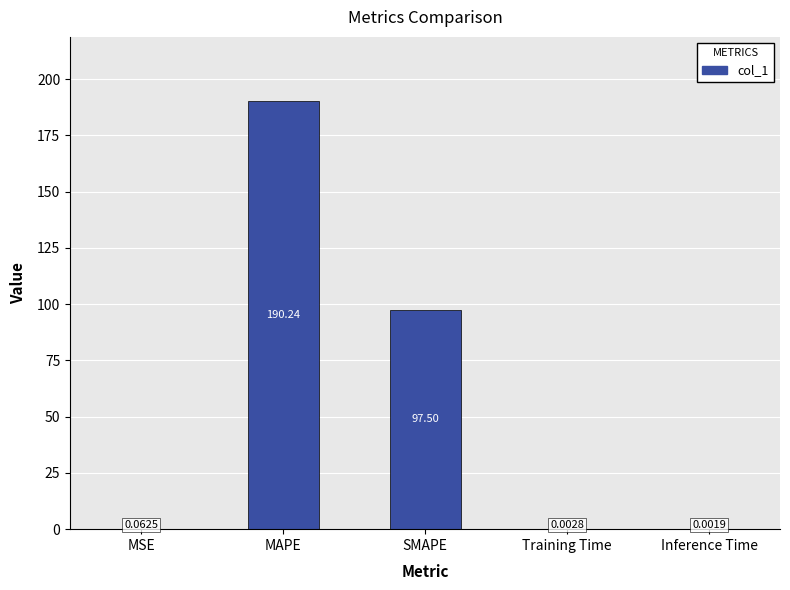

What is the change in value from MSE to SMAPE?

+97.4